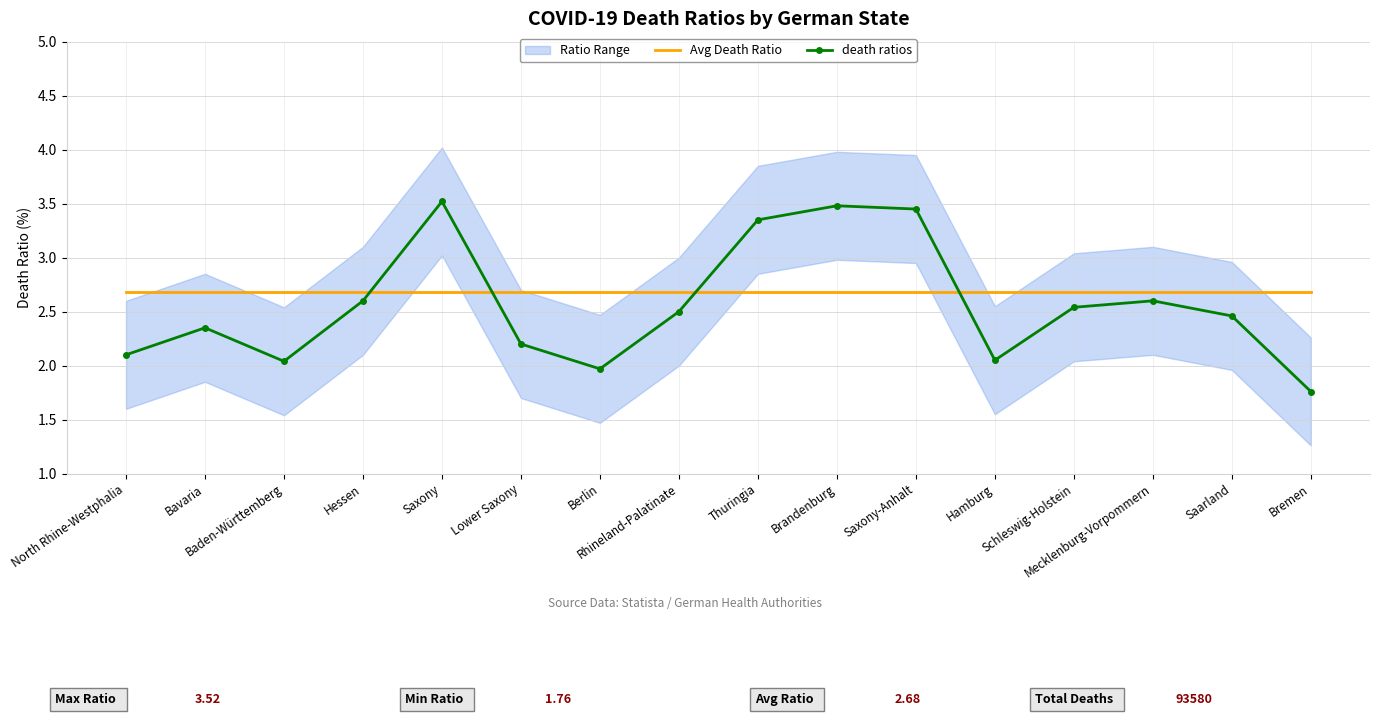

Does the chart have visible grid lines?

Yes